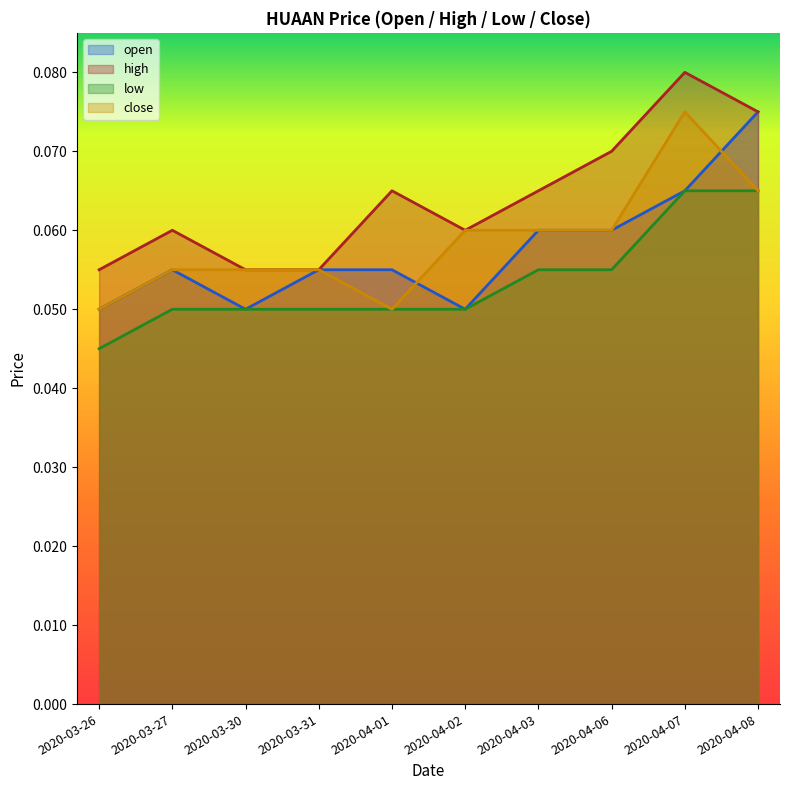

The open series shows 0.1 at 2020-04-06. True or false?

True